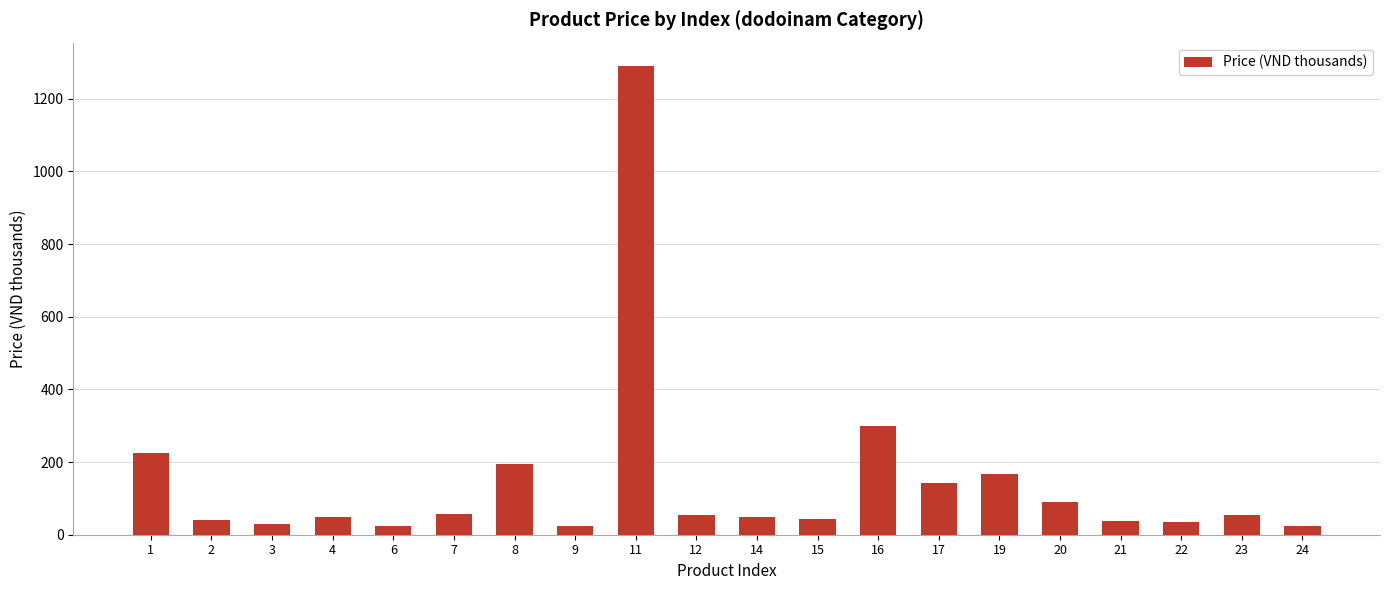

Approximately how many times larger is the value at 11 compared to 24?

51.6